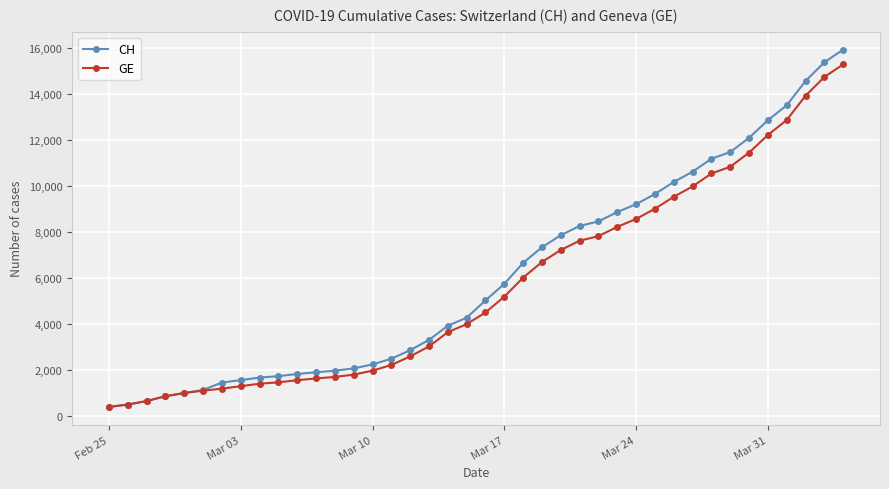

What is the lowest value of the CH series?

375